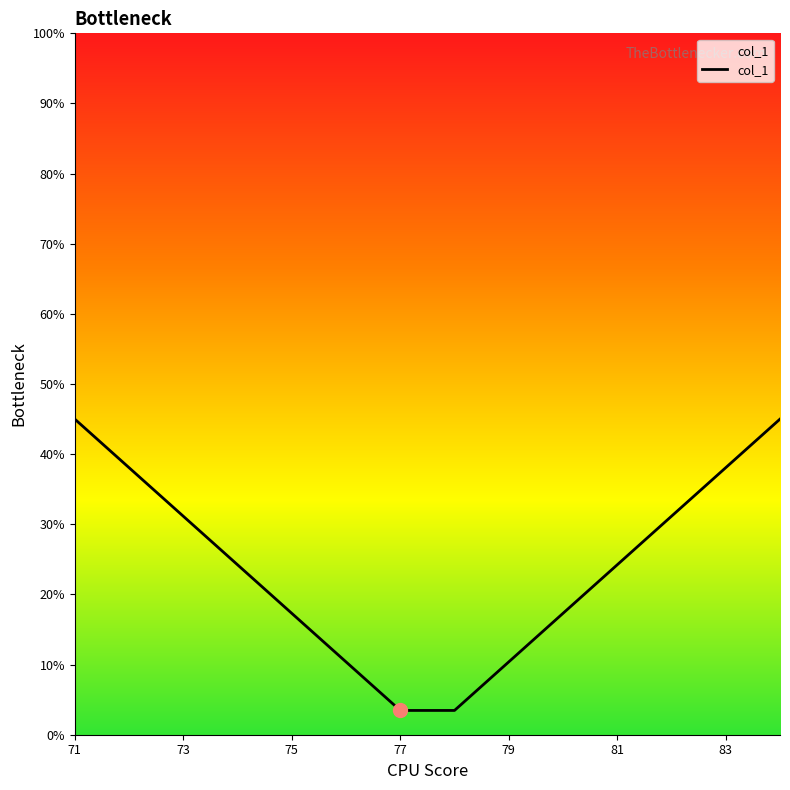

What is the greatest value displayed?

45.0